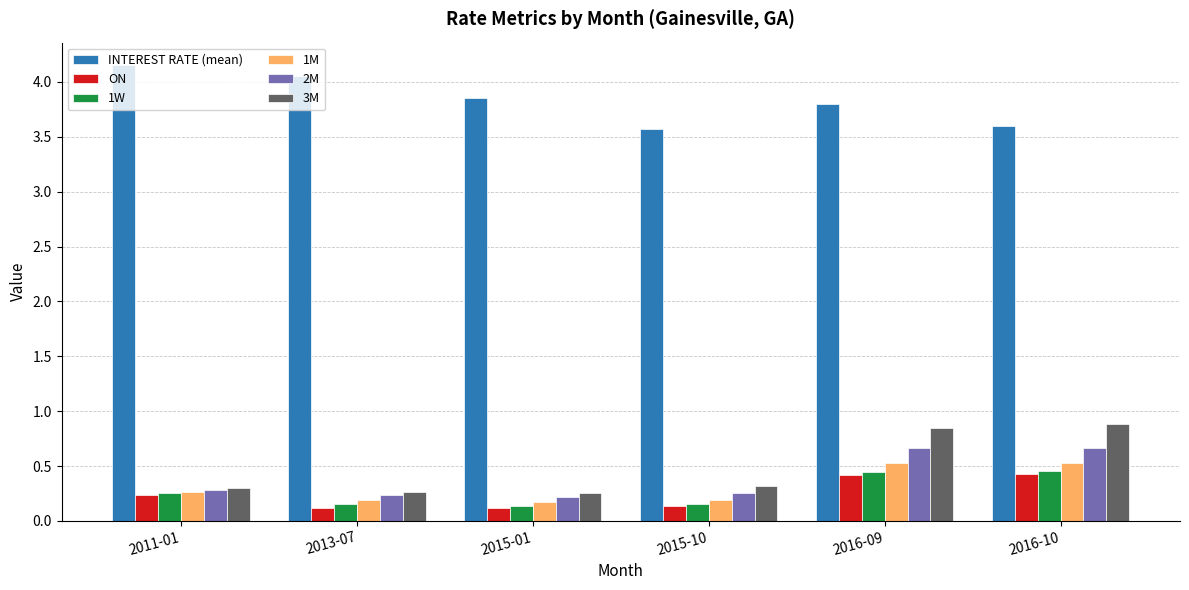

What is the label of the 6th bar from the right?

2011-01